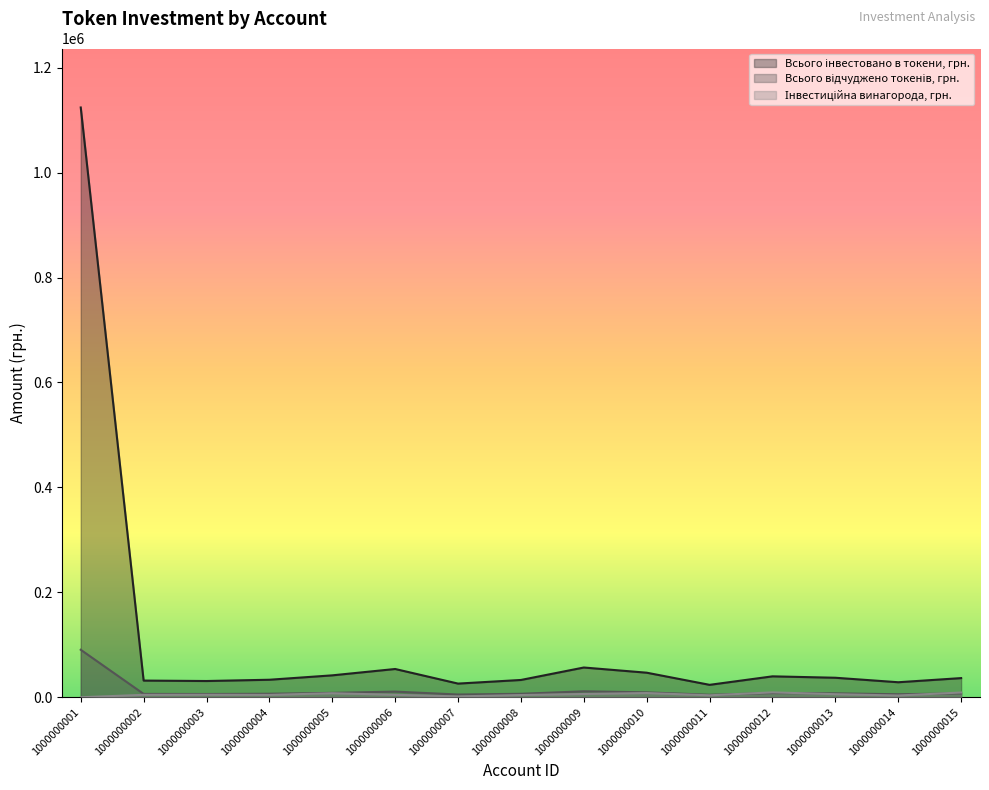

True or false: Всього інвестовано в токени, грн. and Всього відчуджено токенів, грн. cross at least once.

False